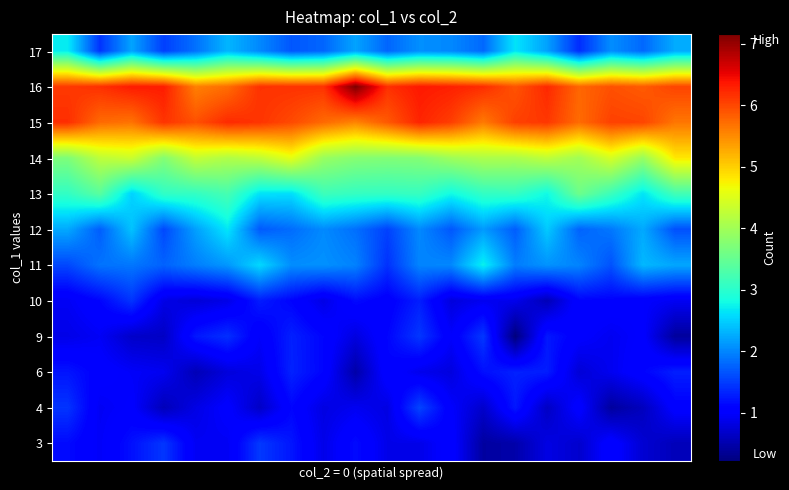

Reading right to left, list all the values displayed in this chart.

3: 0.6	0.7	1.1	0.7	0.8	0.5	0.4	1.1	0.9	0.9	1.2	0.9	1.2	1.5	0.9	0.9	1.5	1.2	1.0	1.1
4: 1.1	0.6	0.4	1.1	0.6	1.2	0.7	1.0	1.6	0.8	0.9	0.8	1.1	0.7	1.0	0.8	0.6	1.0	0.9	1.4
6: 1.3	1.1	0.9	0.7	1.3	1.3	1.2	0.8	0.9	1.1	0.5	1.1	1.3	0.9	0.8	0.6	0.9	1.0	1.1	1.2
9: 0.4	1.0	0.9	1.0	1.2	0.2	1.5	1.0	1.5	1.1	0.8	1.1	1.3	1.0	1.4	1.2	0.6	0.7	0.9	0.9
10: 0.9	1.0	1.1	1.1	0.6	0.9	0.9	0.8	1.3	1.0	1.2	0.8	1.1	1.3	0.8	0.8	0.8	1.4	1.1	0.9
11: 2.2	2.3	1.6	2.0	2.1	1.9	2.7	2.0	2.0	1.4	2.0	2.1	2.1	2.6	2.1	2.0	1.8	1.9	1.9	1.6
12: 1.6	2.2	1.9	1.8	2.5	1.7	2.1	1.7	2.0	1.5	1.8	2.0	1.8	1.7	2.7	2.2	1.6	2.4	1.7	2.2
13: 3.2	2.6	3.1	3.6	2.8	3.1	3.1	2.8	3.1	3.1	3.1	3.2	2.6	2.6	3.2	3.1	3.1	2.5	3.4	3.1
14: 4.8	3.9	4.4	4.0	4.2	4.1	4.1	4.0	3.8	3.7	3.8	3.9	4.6	4.2	4.1	4.3	3.8	4.3	4.2	3.7
15: 5.7	6.0	6.0	5.7	6.1	6.1	5.6	6.1	6.3	5.9	5.5	5.7	6.0	6.1	6.2	5.9	6.1	5.7	5.7	6.2
16: 6.0	5.9	5.9	5.8	6.2	5.9	6.2	6.3	6.3	6.2	7.2	6.2	6.2	6.2	5.7	5.6	6.3	6.3	6.2	6.1
17: 2.3	1.8	2.1	1.4	2.2	2.6	1.8	2.0	2.1	1.8	2.2	1.8	1.7	2.0	2.3	1.9	1.5	2.2	1.4	2.7